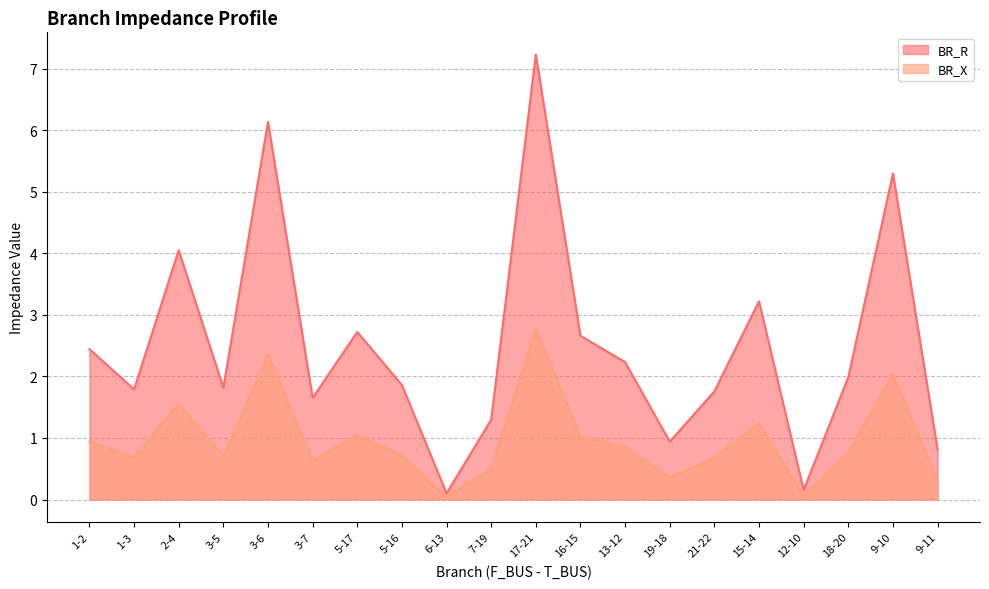

Reading right to left, list all the values displayed in this chart.

BR_R: 9-11=0.8	9-10=5.3	18-20=2.0	12-10=0.2	15-14=3.2	21-22=1.8	19-18=0.9	13-12=2.2	16-15=2.7	17-21=7.2	7-19=1.3	6-13=0.1	5-16=1.9	5-17=2.7	3-7=1.7	3-6=6.1	3-5=1.8	2-4=4.1	1-3=1.8	1-2=2.4
BR_X: 9-11=0.3	9-10=2.0	18-20=0.8	12-10=0.1	15-14=1.2	21-22=0.7	19-18=0.4	13-12=0.9	16-15=1.0	17-21=2.8	7-19=0.5	6-13=0.0	5-16=0.7	5-17=1.0	3-7=0.6	3-6=2.4	3-5=0.7	2-4=1.6	1-3=0.7	1-2=0.9